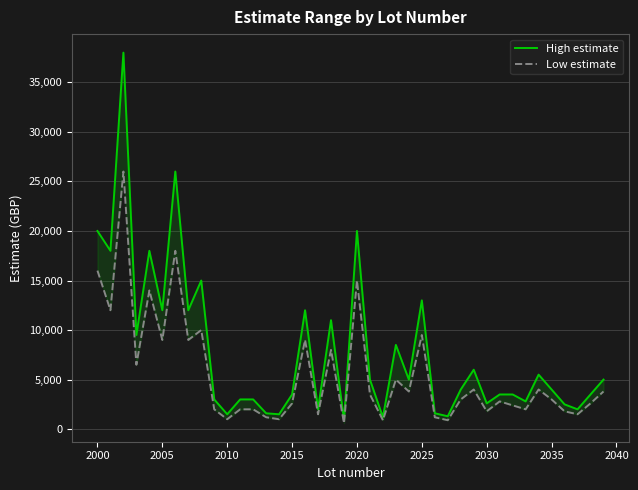

What is the maximum value shown in the chart?

38000